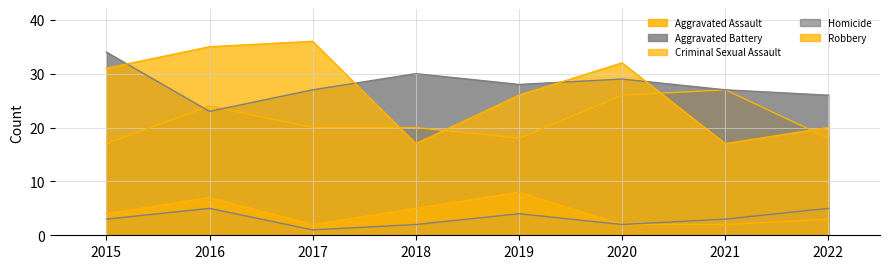

At which category is the sum across all series the highest?

2016